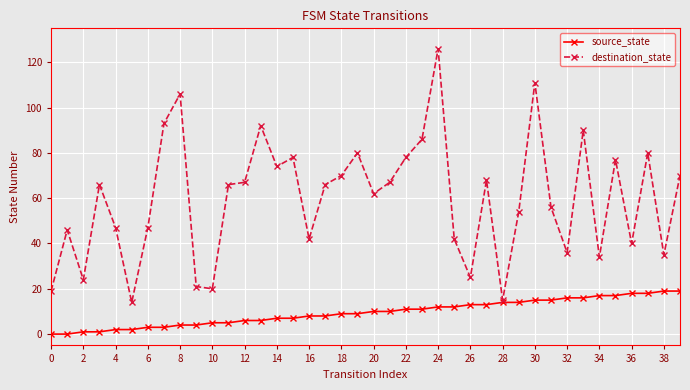

Which series has the largest total across all categories?

destination_state